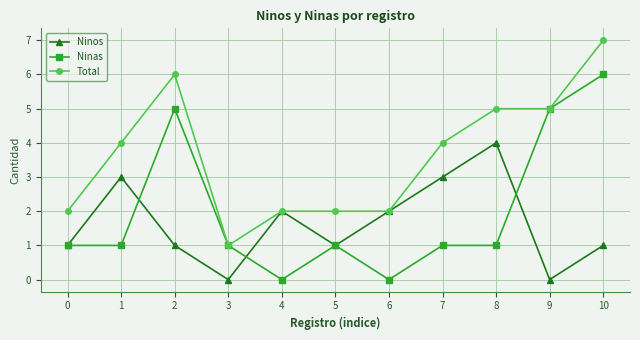

How many lines are shown in the chart?

3